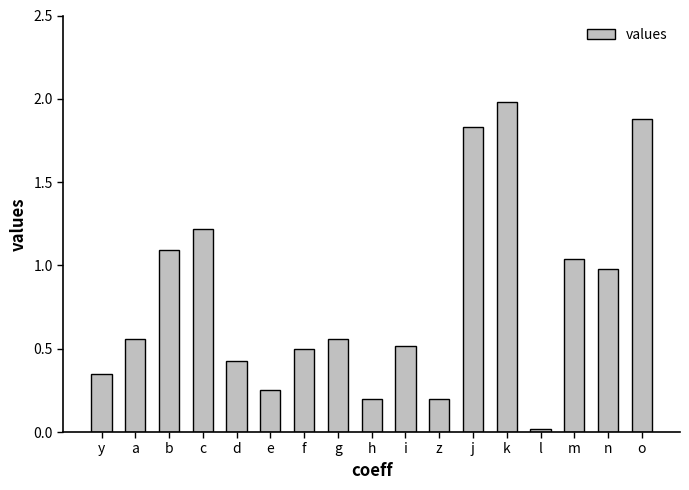

The value at k is 1.3. True or false?

False